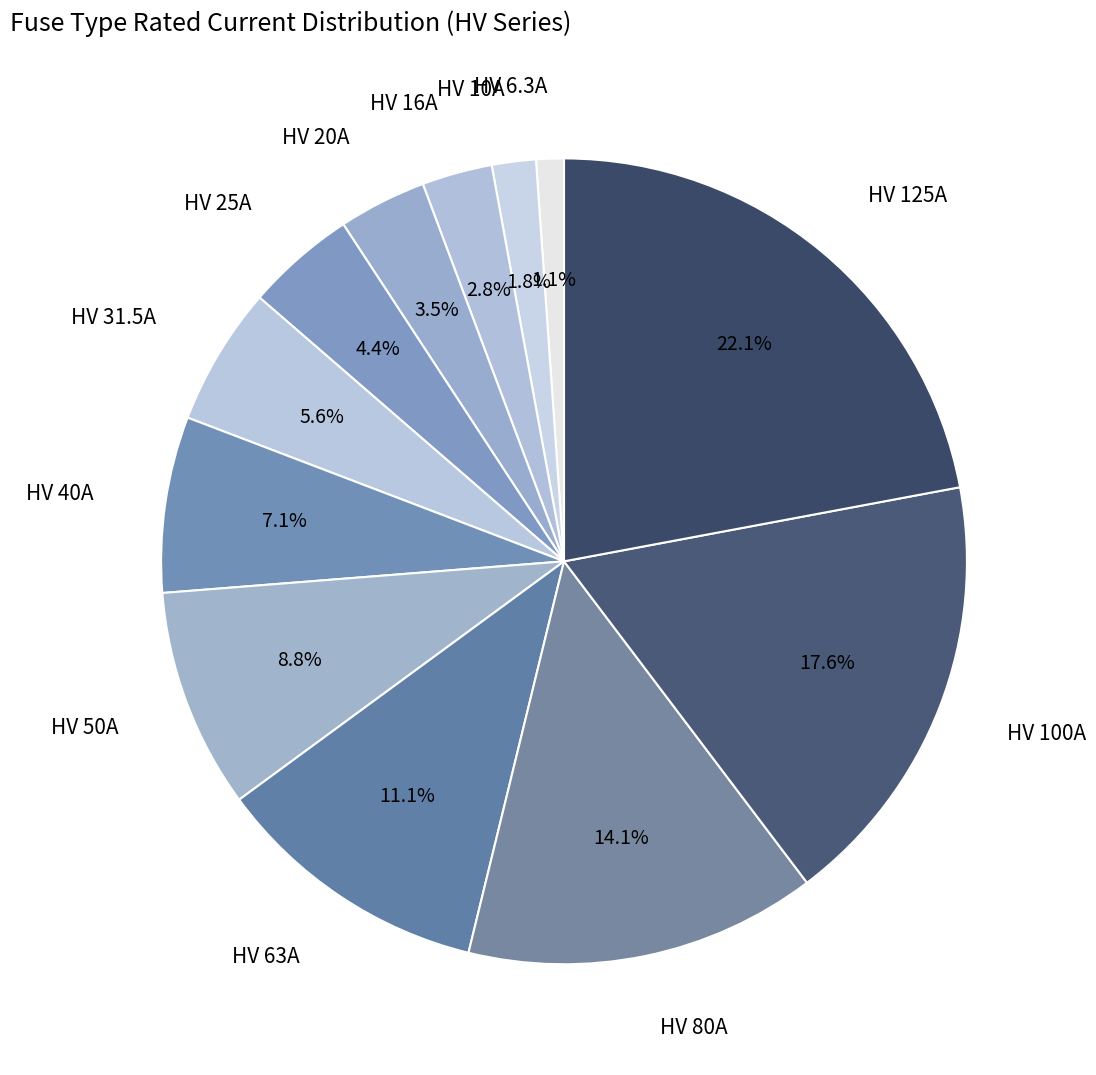

Which slice is the largest?

HV 125A